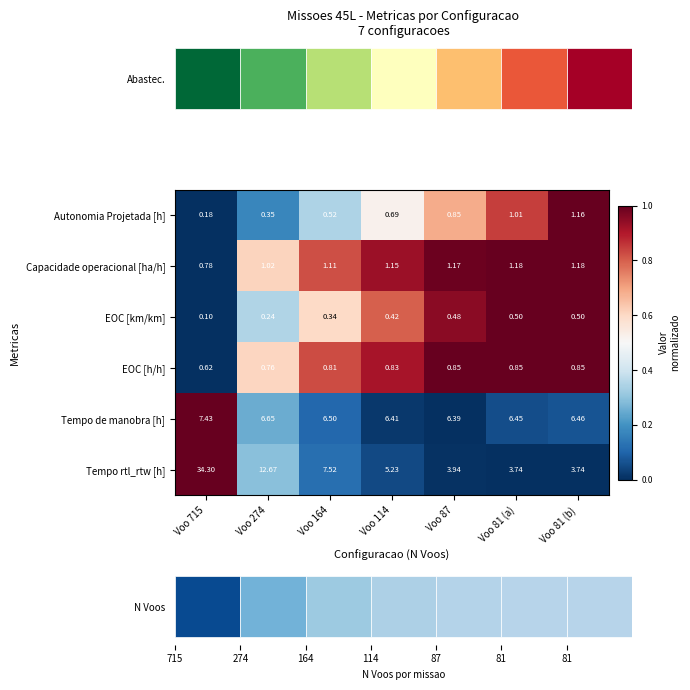

Which has a higher value, Voo 164 or Voo 715?

Voo 164